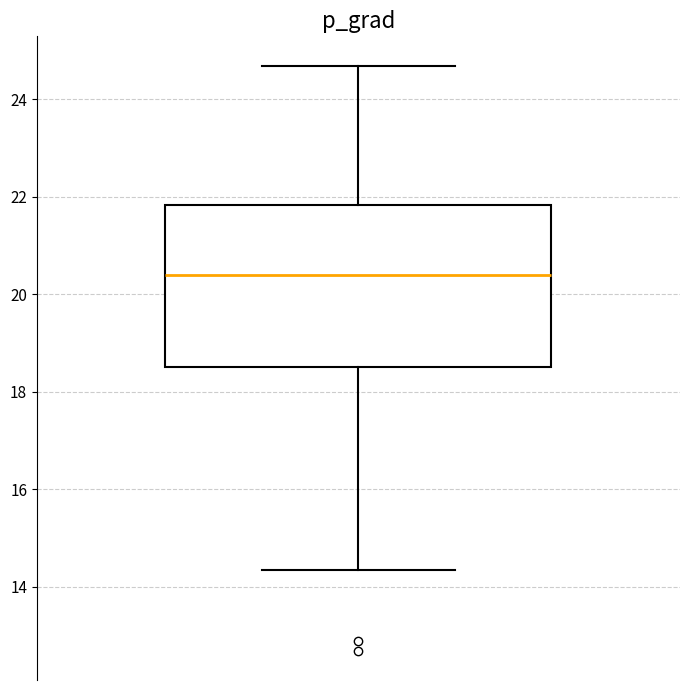

Transcribe this box plot: give where the median line is, the range the box spans, and where the two whiskers end, as read against the y-axis. The values are not printed on the chart, so give them approximately, as read against the axis.

median 20.4, box 18.6 to 21.8, whiskers 14.4 to 24.6